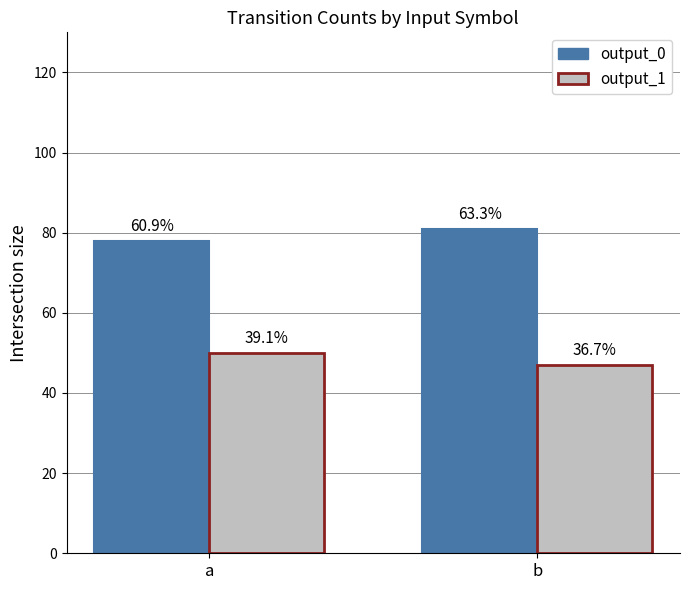

What is the sum of the output_1 values at a and b?

97